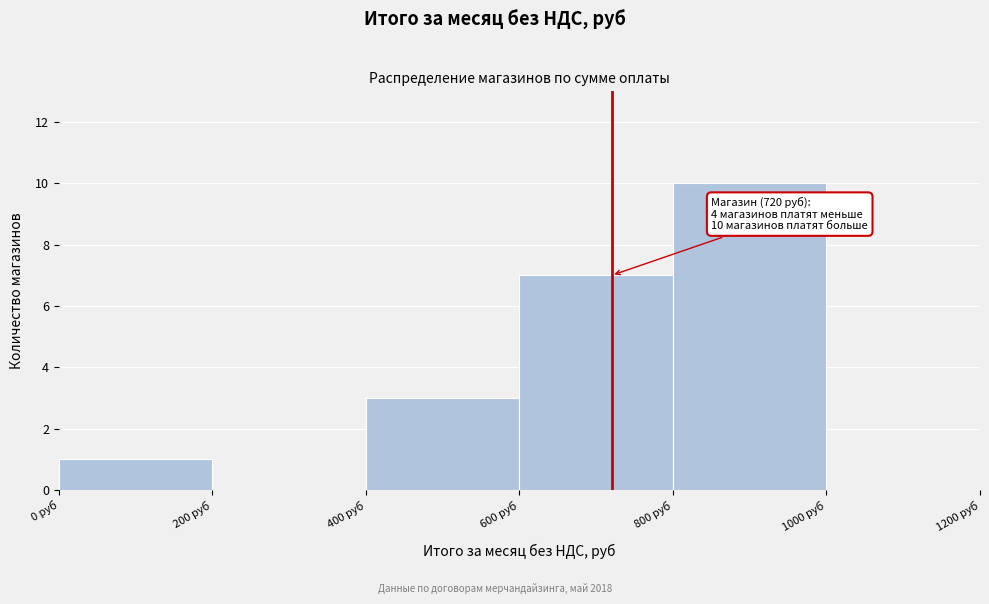

Over which range of the x-axis is the bar tallest?

800 to 1000